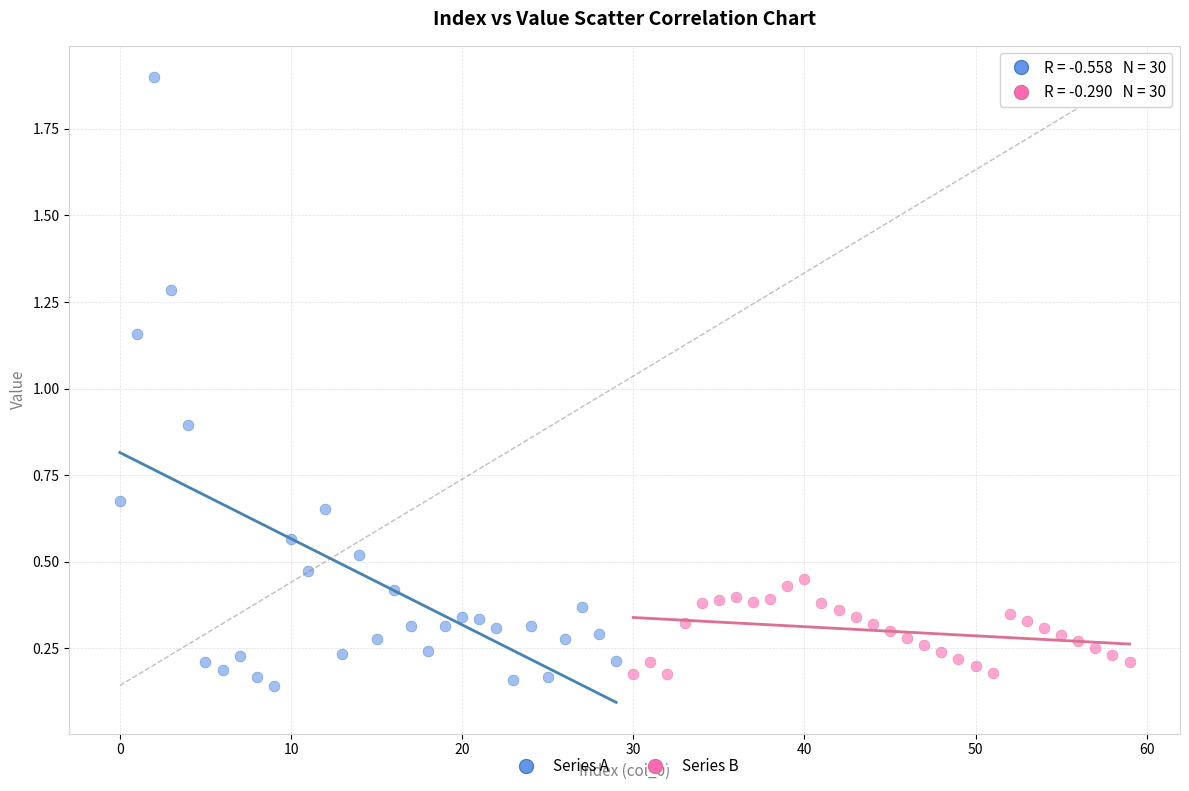

Which series contains the highest Y value?

Series A